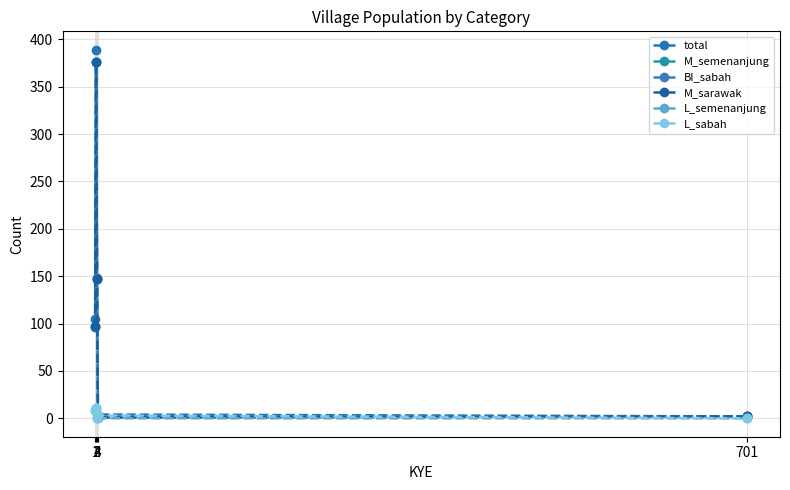

At how many categories does at least one series exceed 187?

1